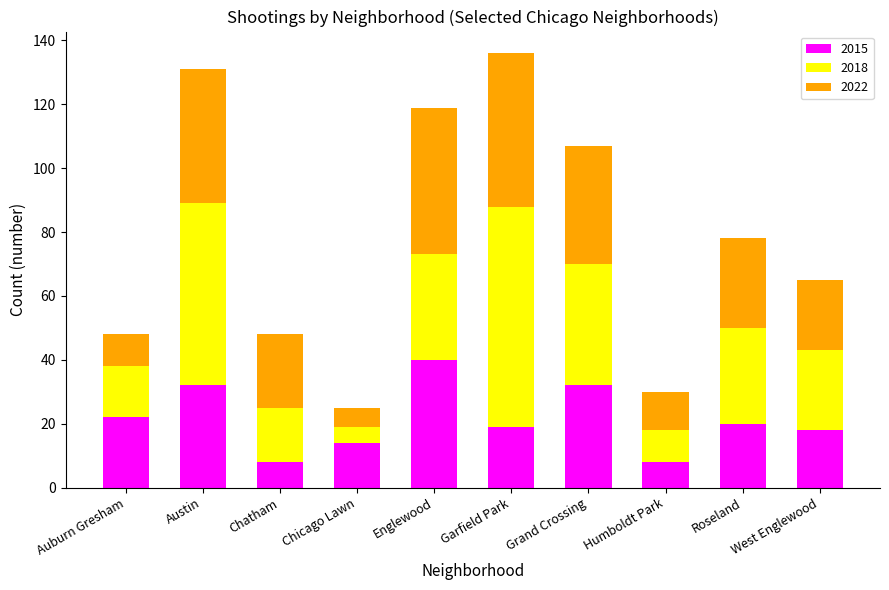

What is the maximum value for 2015?

40